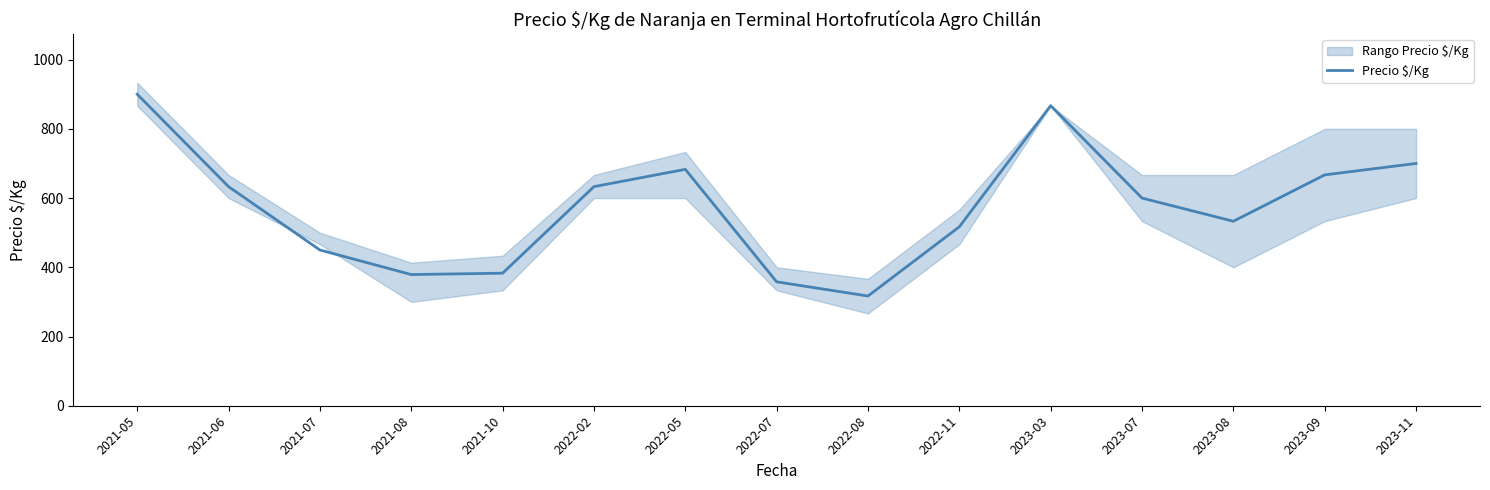

Rank the categories by value from lowest to highest.

2022-08, 2022-07, 2021-08, 2021-10, 2021-07, 2022-11, 2023-08, 2023-07, 2021-06, 2022-02, 2023-09, 2022-05, 2023-11, 2023-03, 2021-05